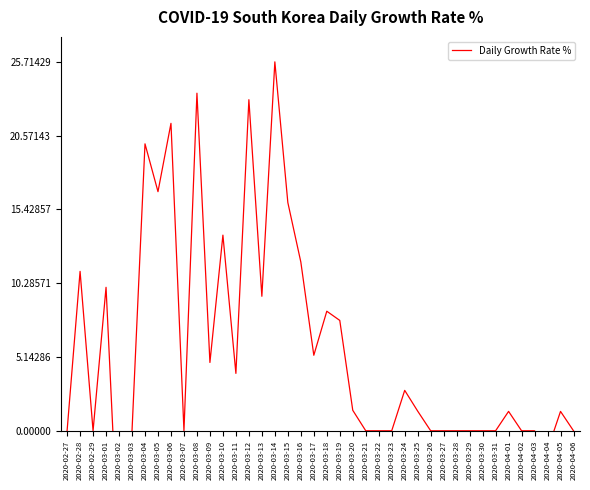

What is the change in value from 2020-03-15 to 2020-03-31?

-15.9